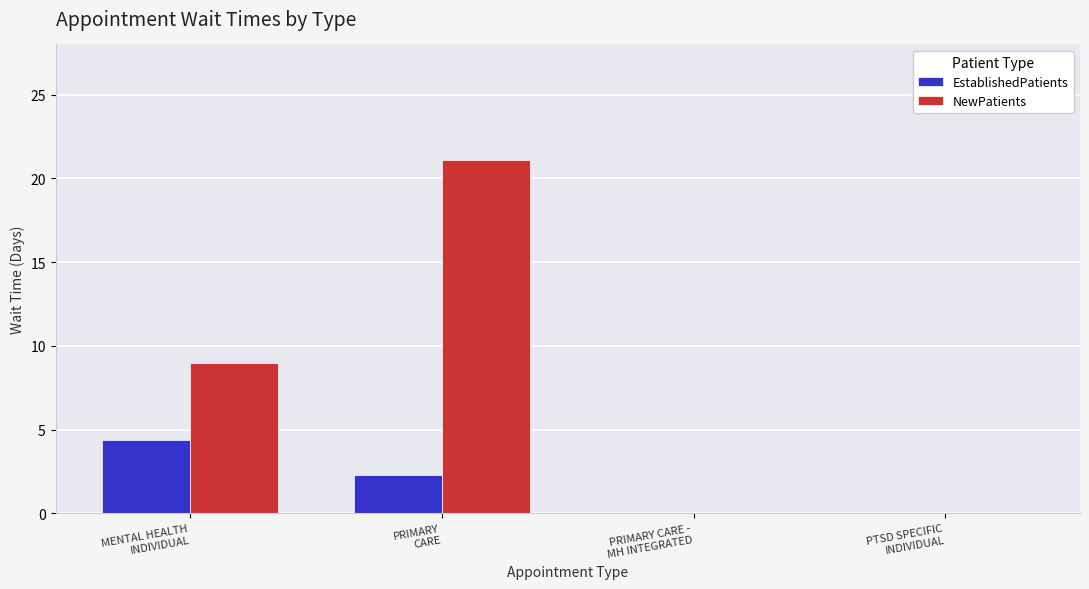

At which label is NewPatients closest to 10?

MENTAL HEALTH
INDIVIDUAL